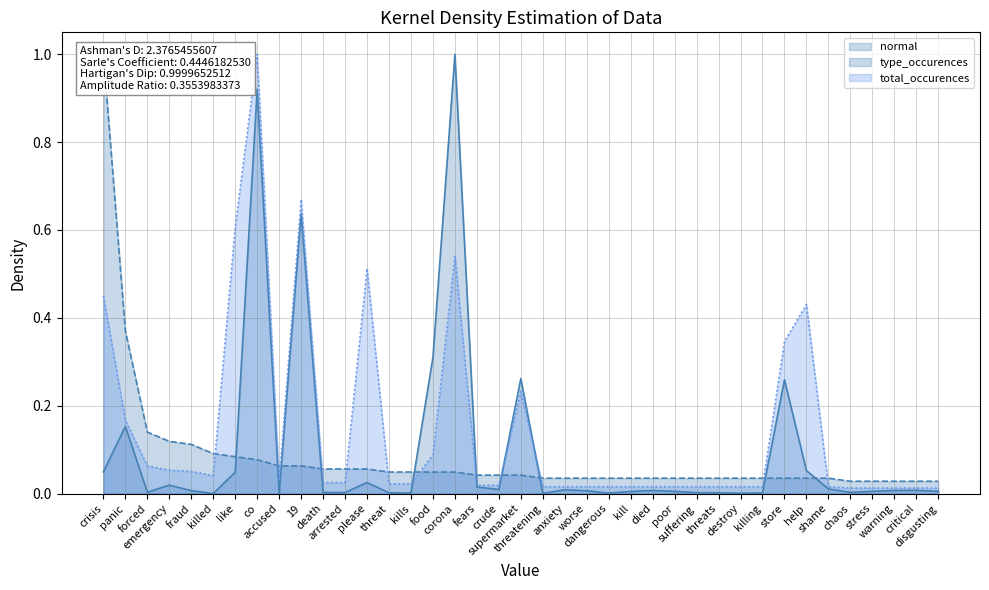

What is the average value of the type_occurences series?

0.1